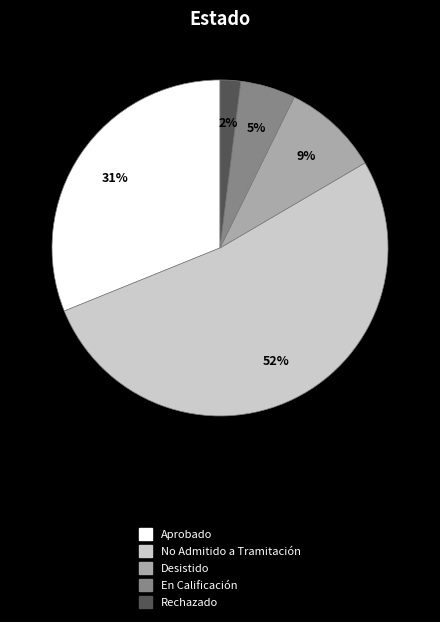

Count the number of slices in the pie.

5